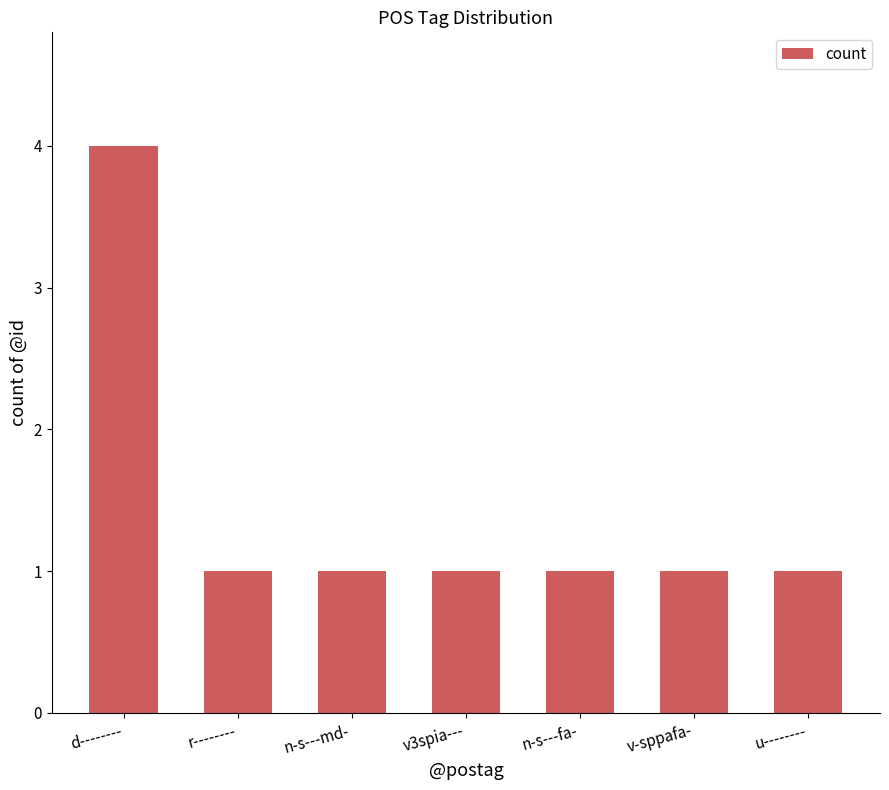

Are the bars horizontal?

No